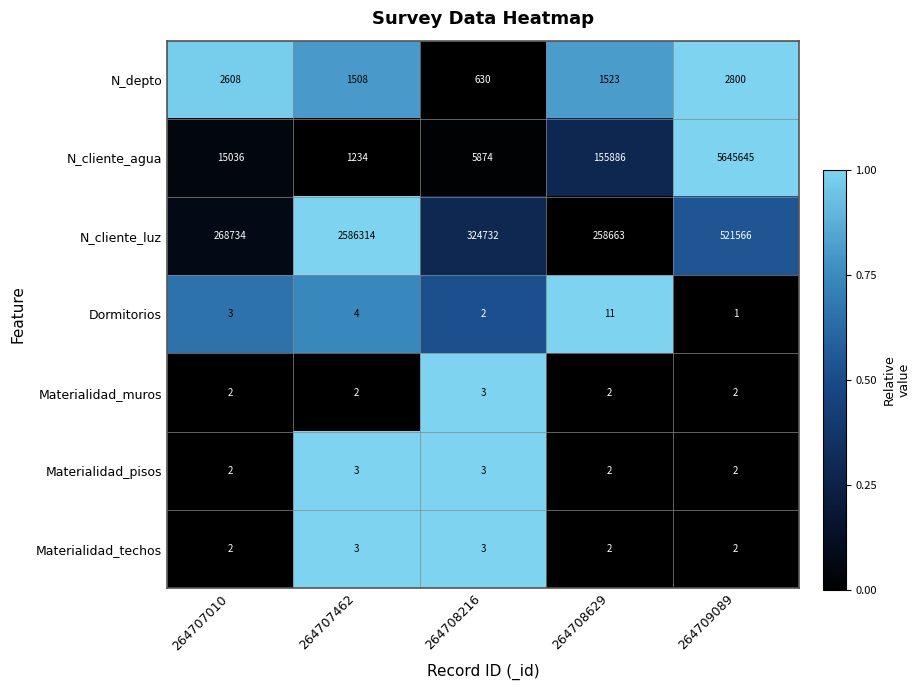

What is the greatest value displayed?

5645645